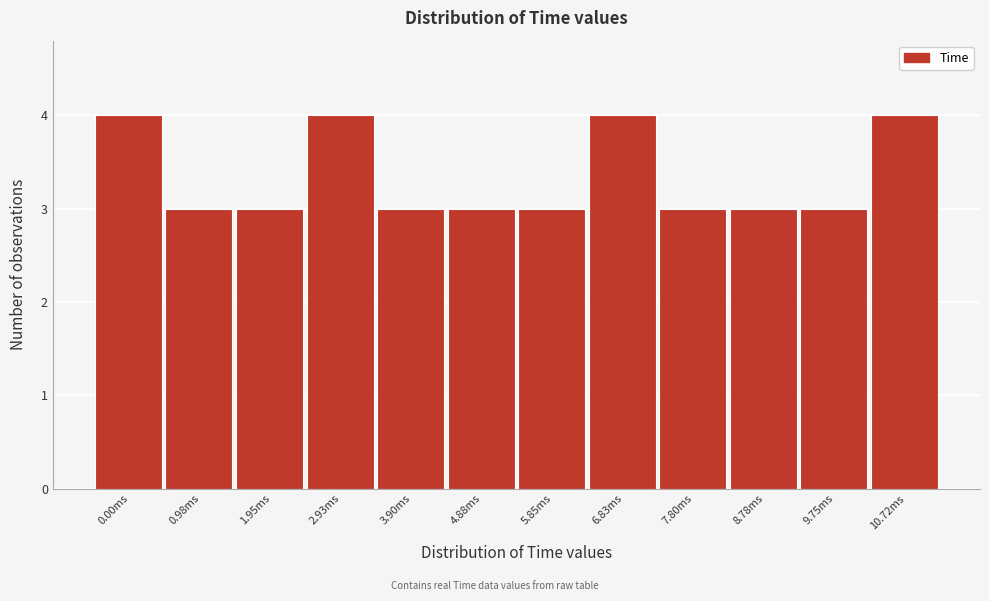

Reading left to right, list all the values displayed in this chart.

0.00ms=4	0.98ms=3	1.95ms=3	2.93ms=4	3.90ms=3	4.88ms=3	5.85ms=3	6.83ms=4	7.80ms=3	8.78ms=3	9.75ms=3	10.72ms=4